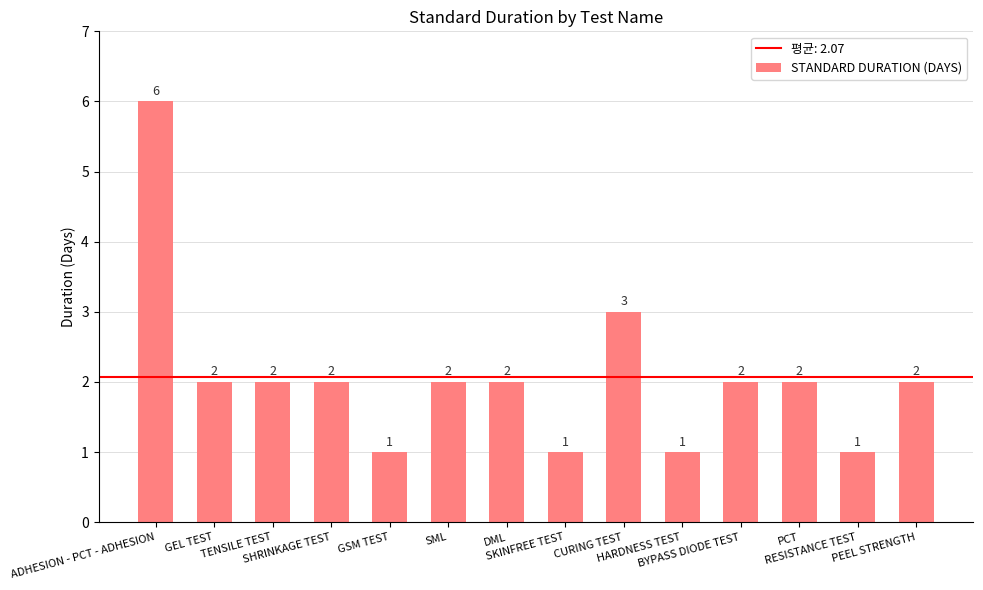

What is the maximum value shown in the chart?

6